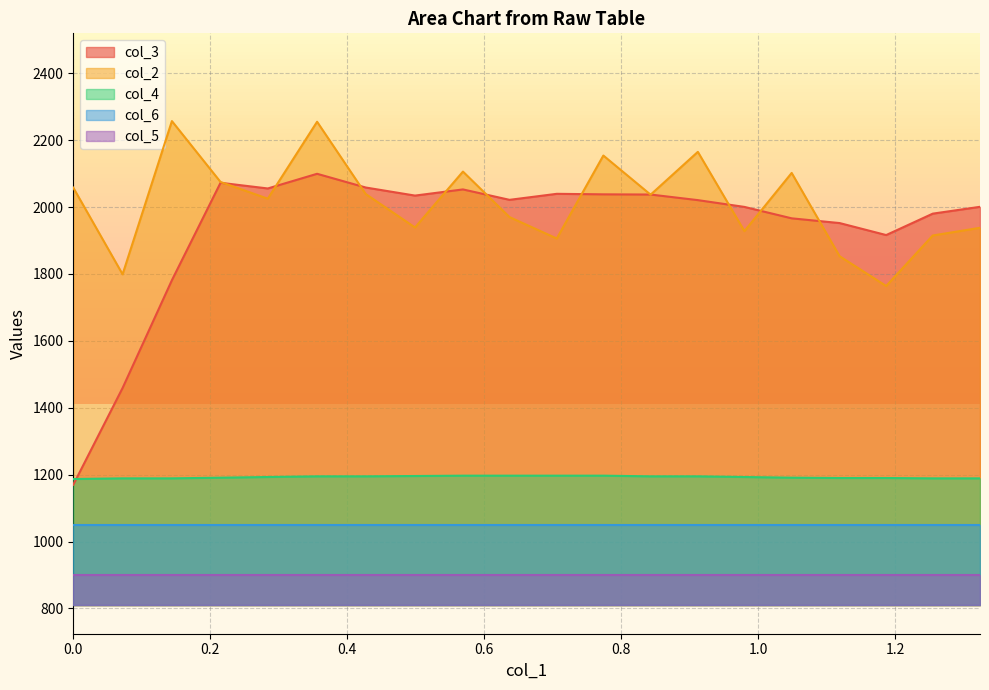

How many categories are shown in the chart?

20